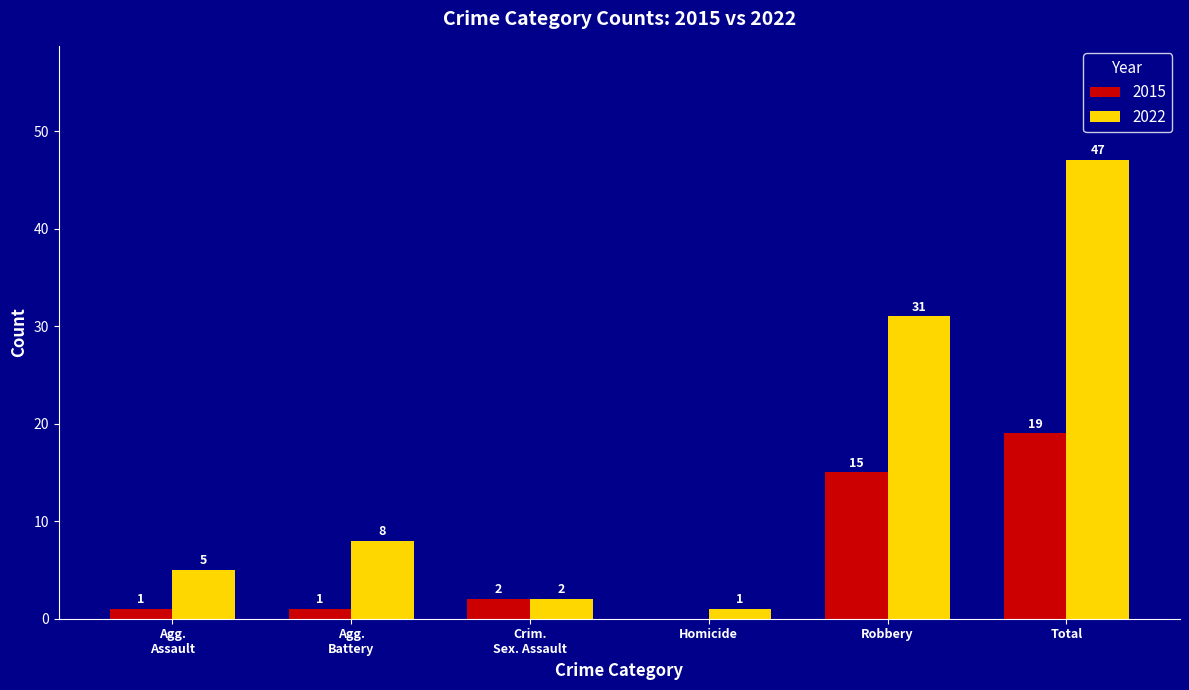

What is the total value across all series at Robbery?

46